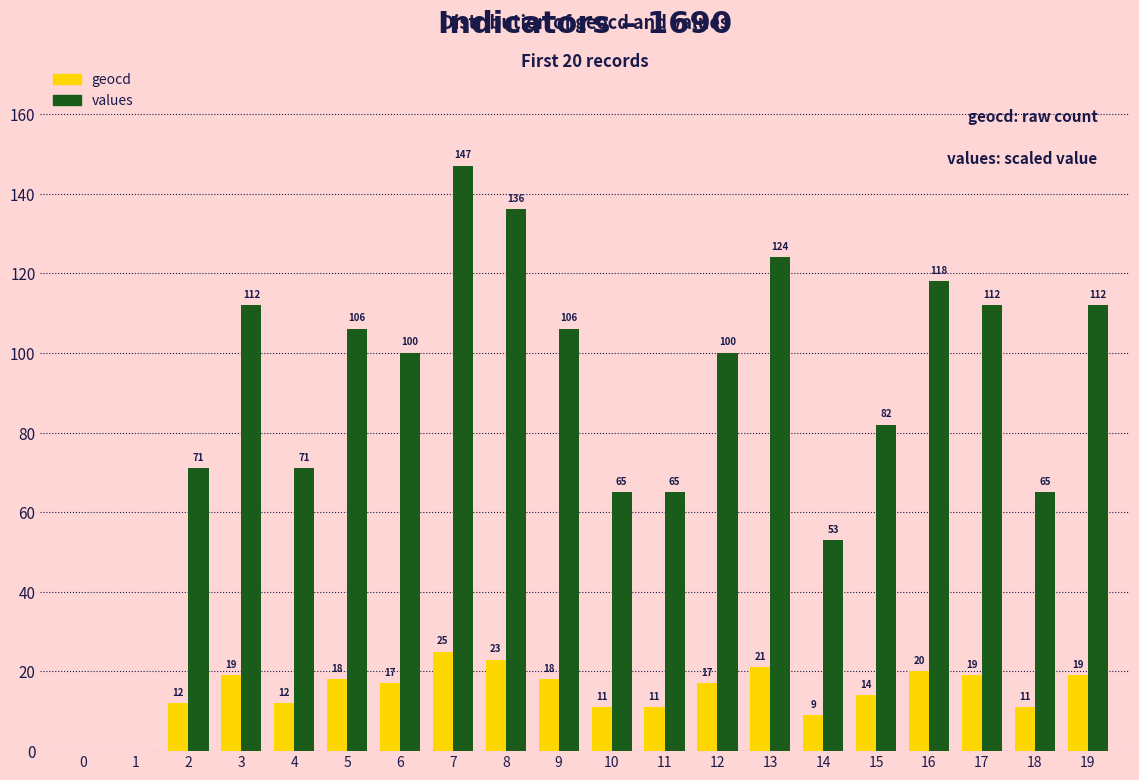

What is the highest value of the values series?

147